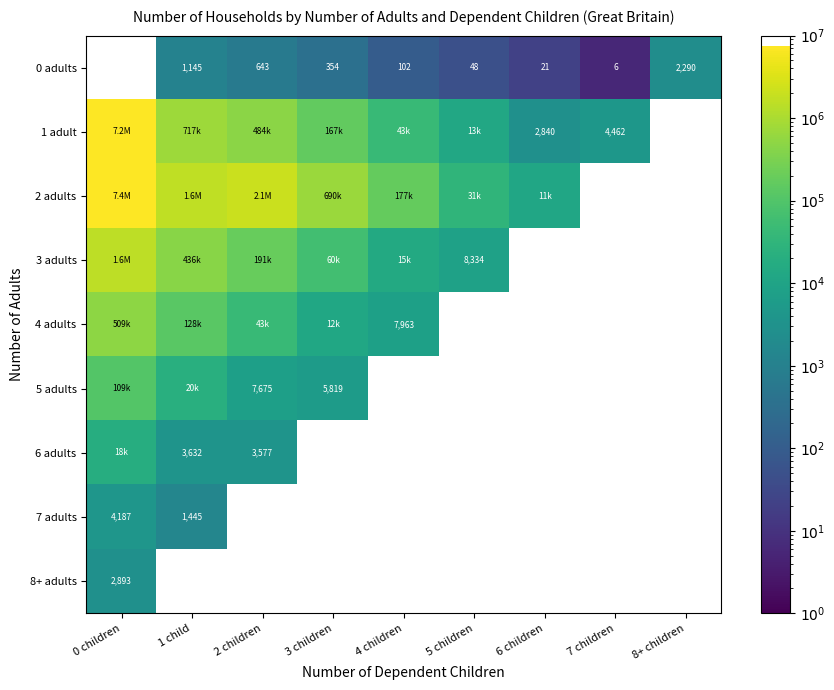

The 0 adults series shows 4 at 7 children. True or false?

False